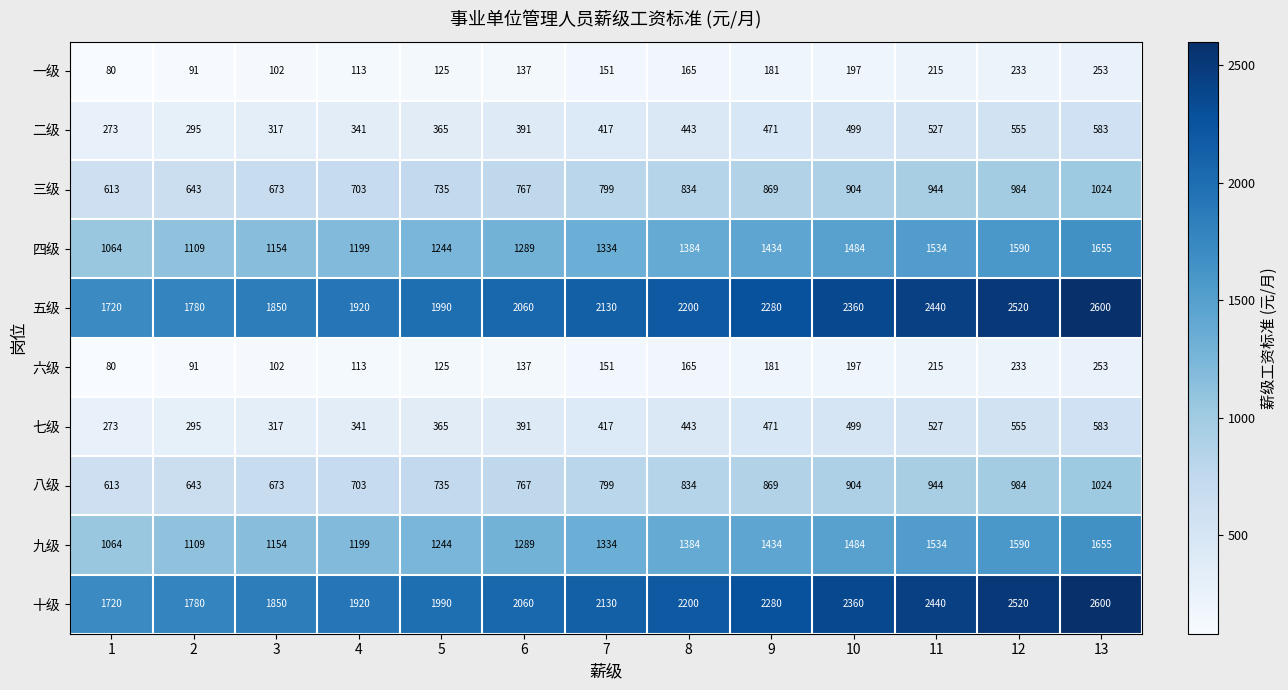

What is the difference between the 十级 values at 10 and 13?

240